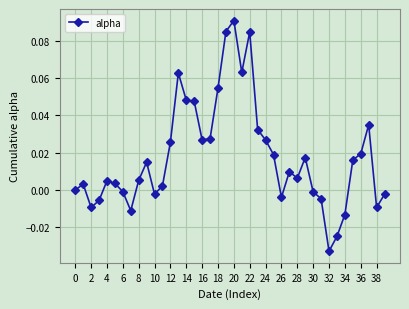

True or false: there are more than 1 points higher than both neighbors.

True